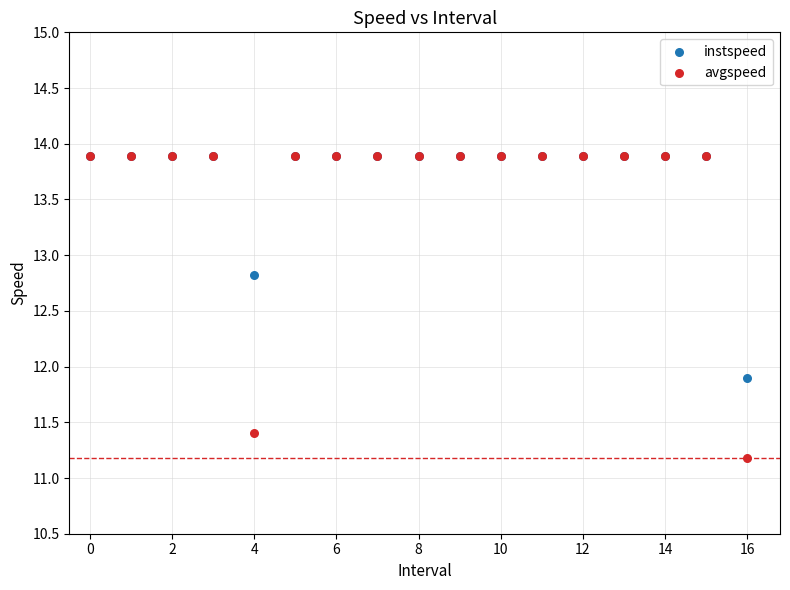

In the avgspeed series, what Y value is closest to 12?

11.4